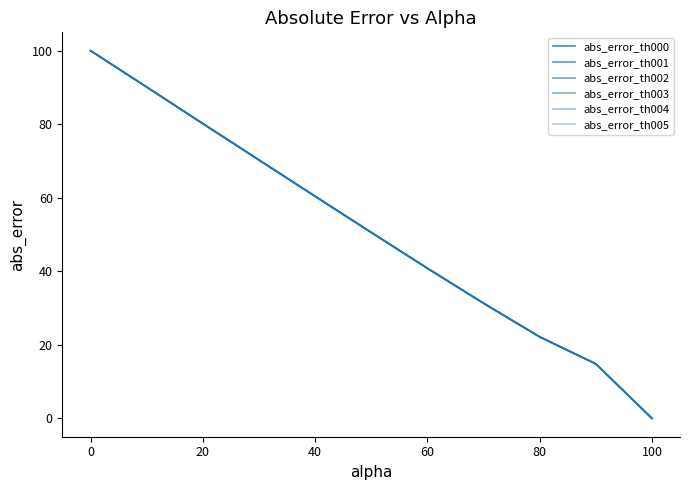

Is this an area chart (filled region under the line)?

No